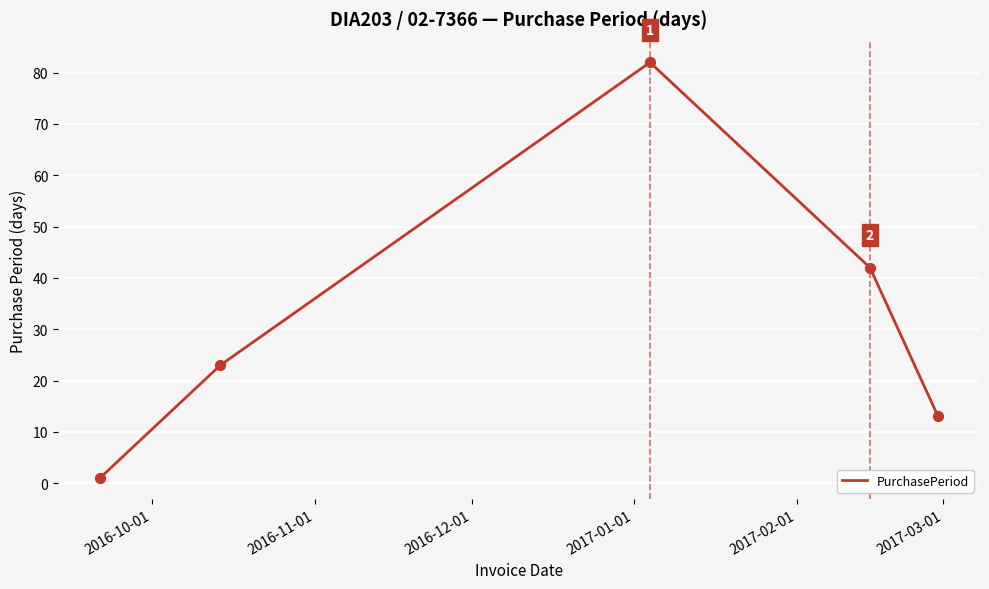

What is the greatest value displayed?

82